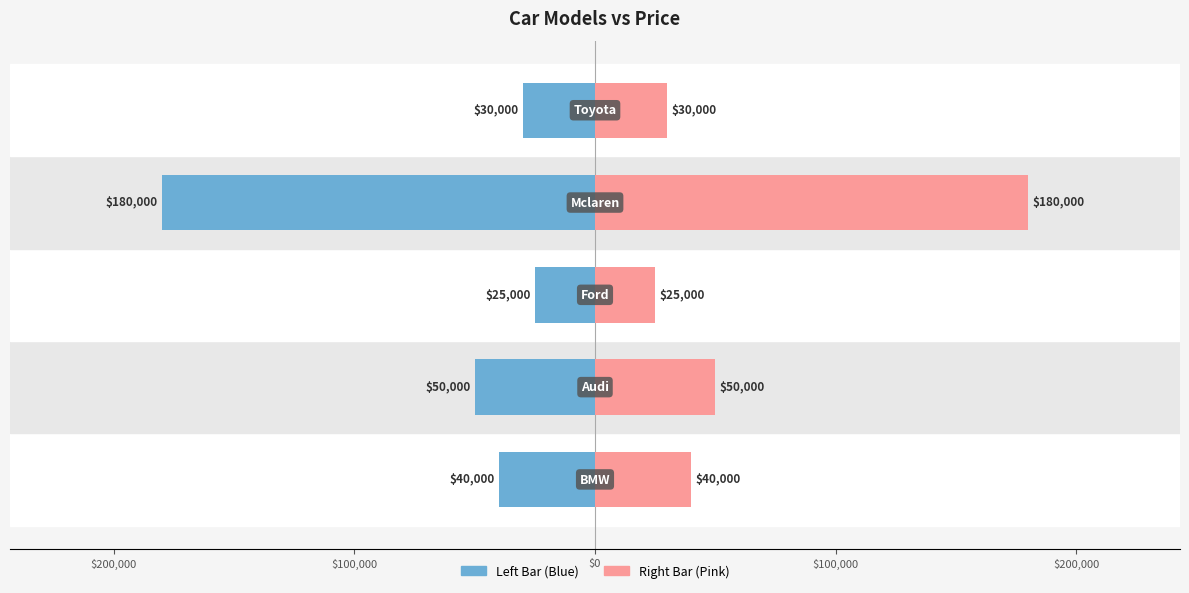

How many bars are there in each group?

2